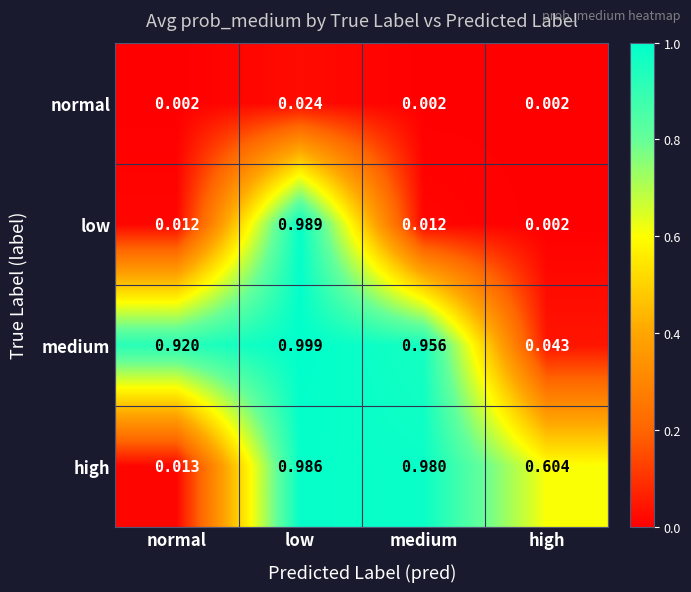

At which label is low closest to 0?

high